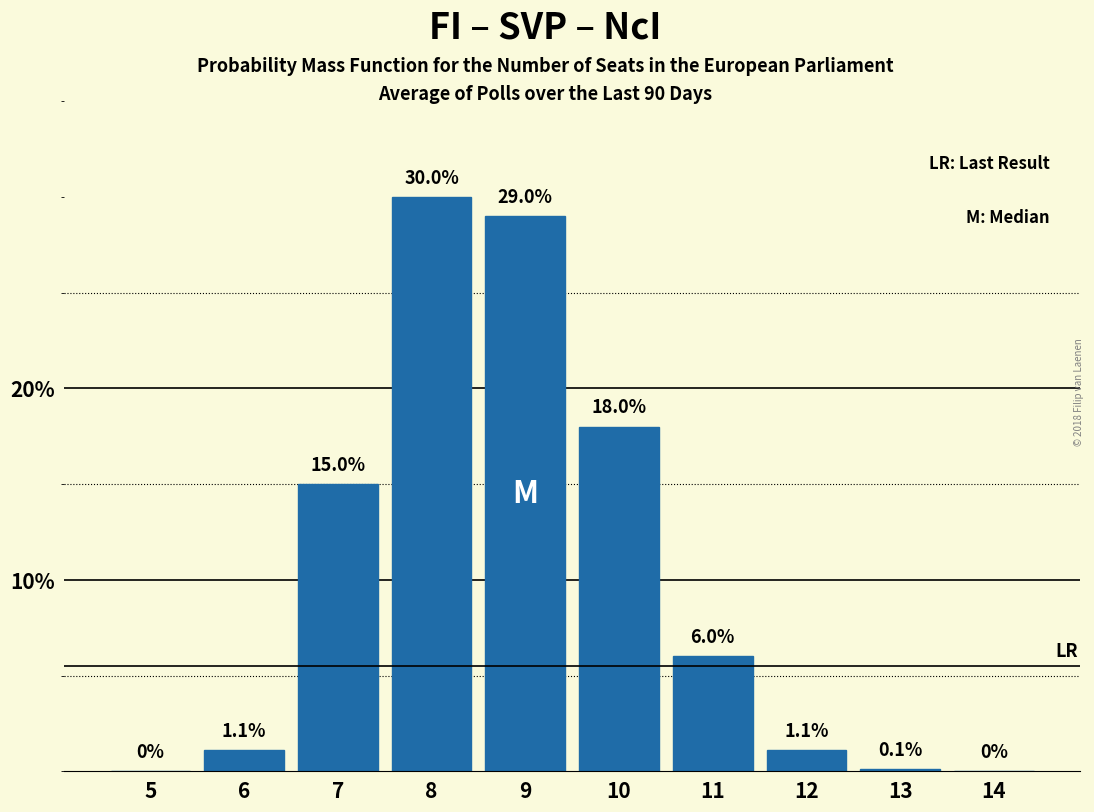

Reading left to right, transcribe all the data shown in this chart.

5=0.0	6=1.1	7=15.0	8=30.0	9=29.0	10=18.0	11=6.0	12=1.1	13=0.1	14=0.0